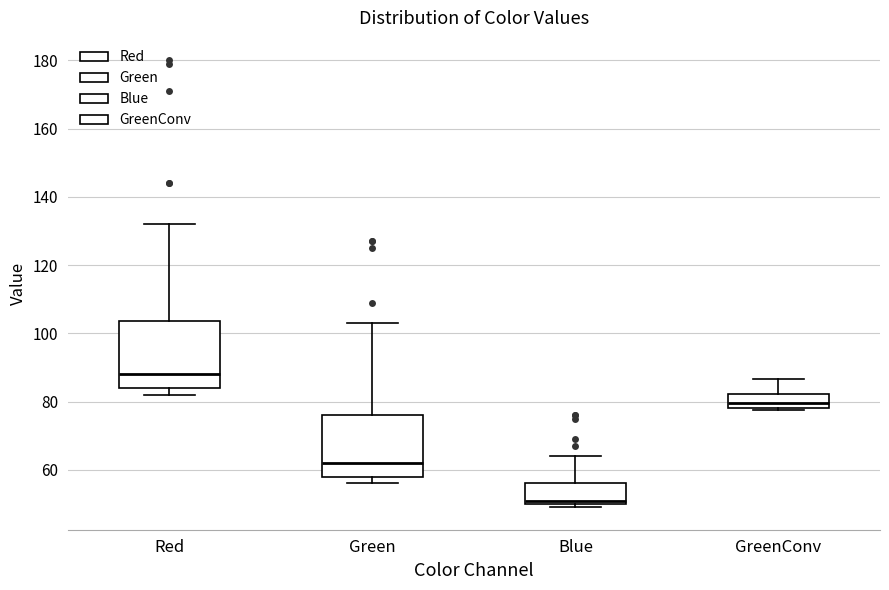

Where is the upper edge of the box for Blue on the y-axis? The values are not printed on the chart, so give them approximately, as read against the axis.

56